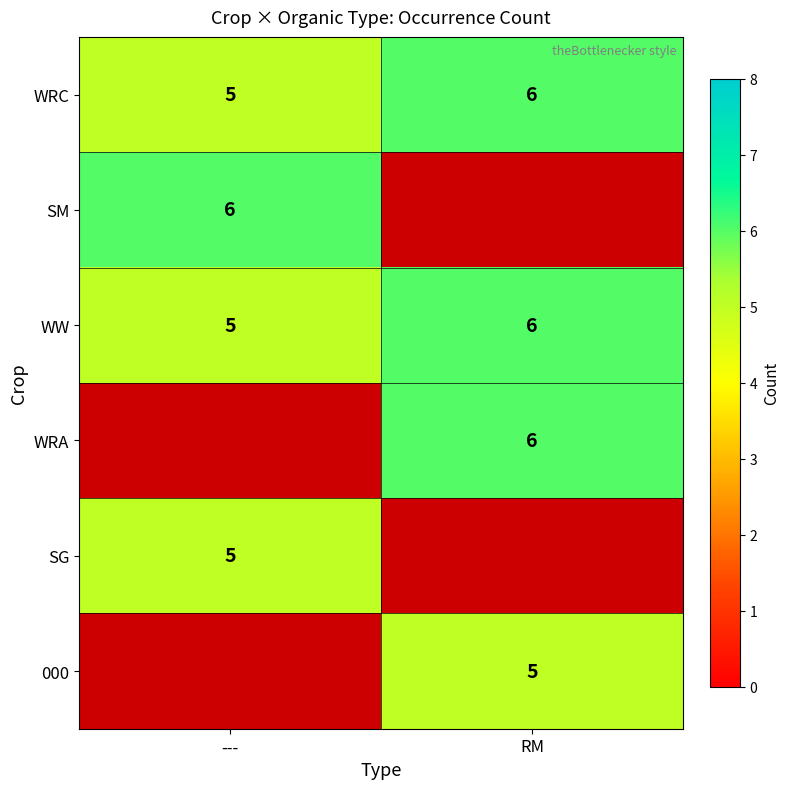

What is the maximum value shown in the chart?

6.0